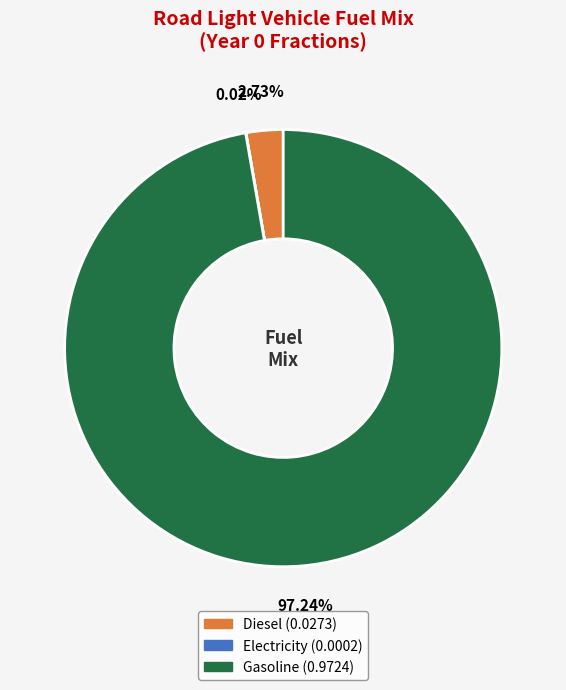

Does Diesel (0.0273) represent more than half of the total?

No